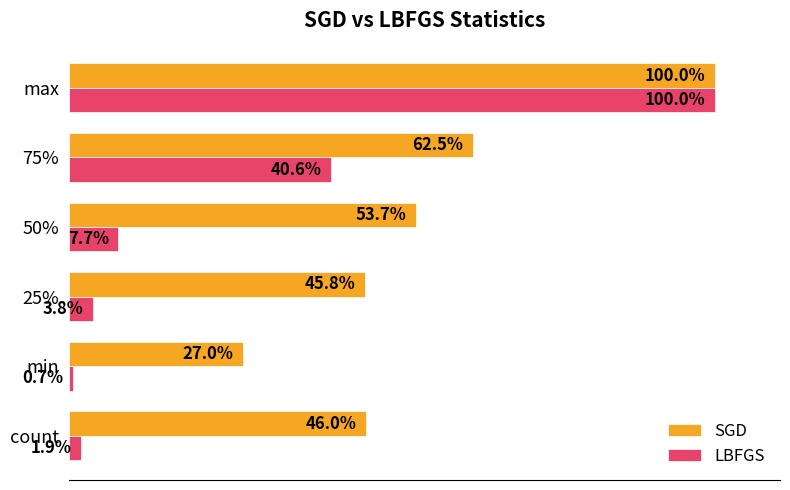

List the labels in order of SGD value, largest first.

max, 75%, 50%, count, 25%, min